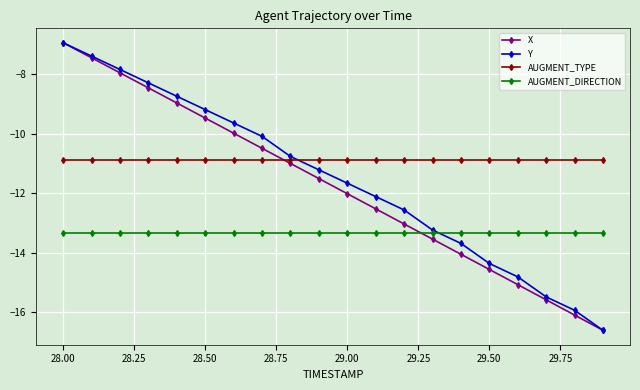

What is the value of the Y point at the 6th from the left?

-9.2